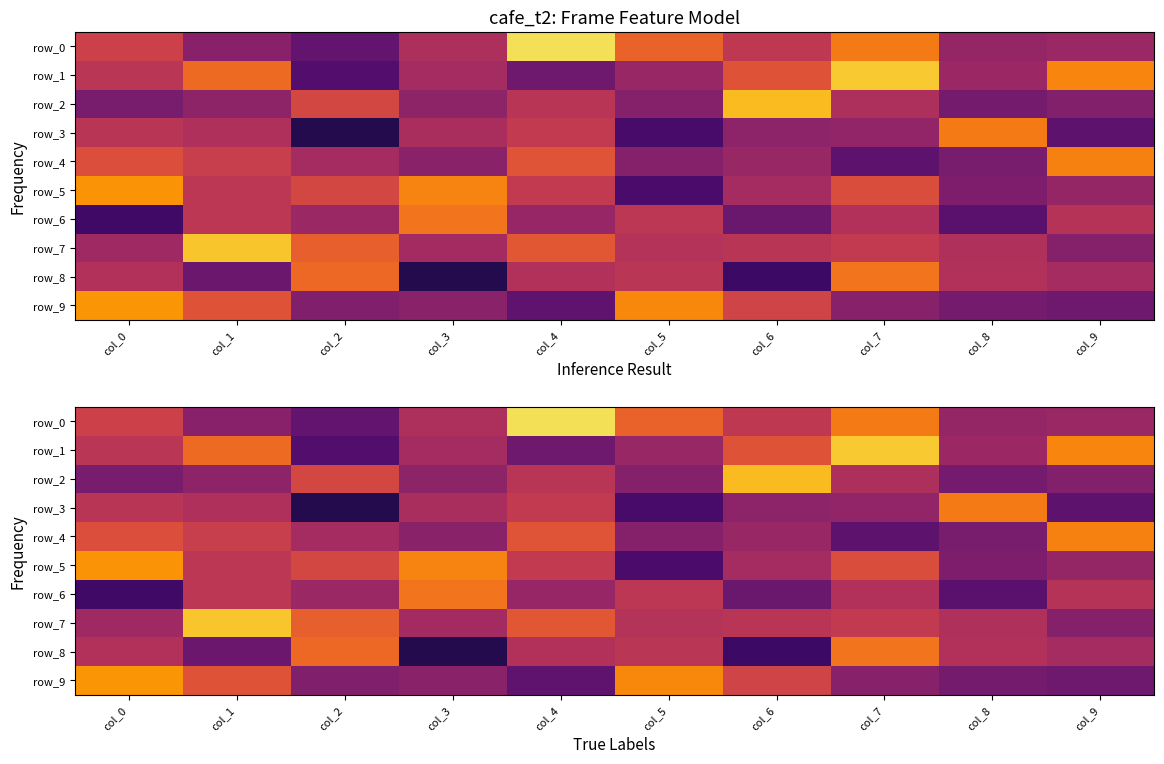

The row_5 series shows 0.0 at col_1. True or false?

False